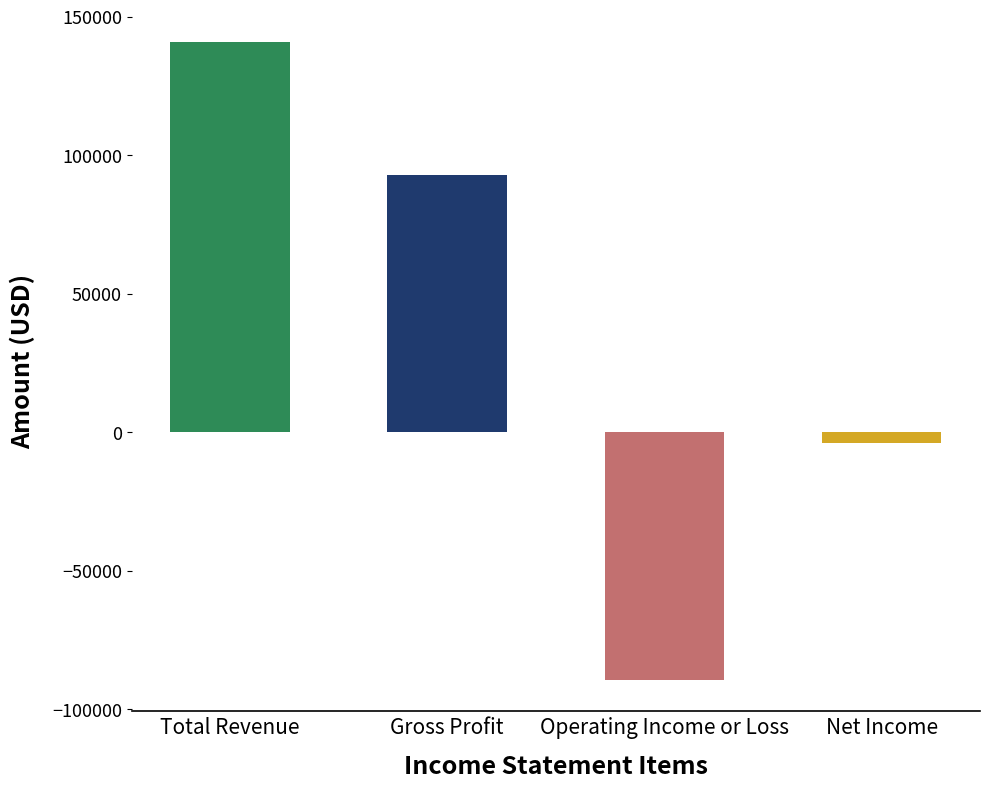

What is the label of the 1st bar from the left?

Total Revenue